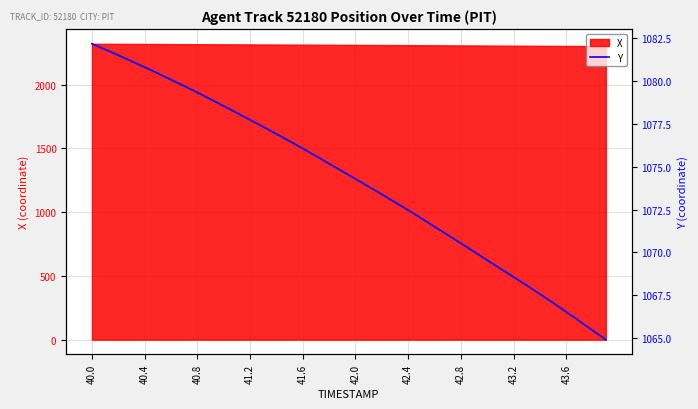

Which category has the highest value across all series?

40.0